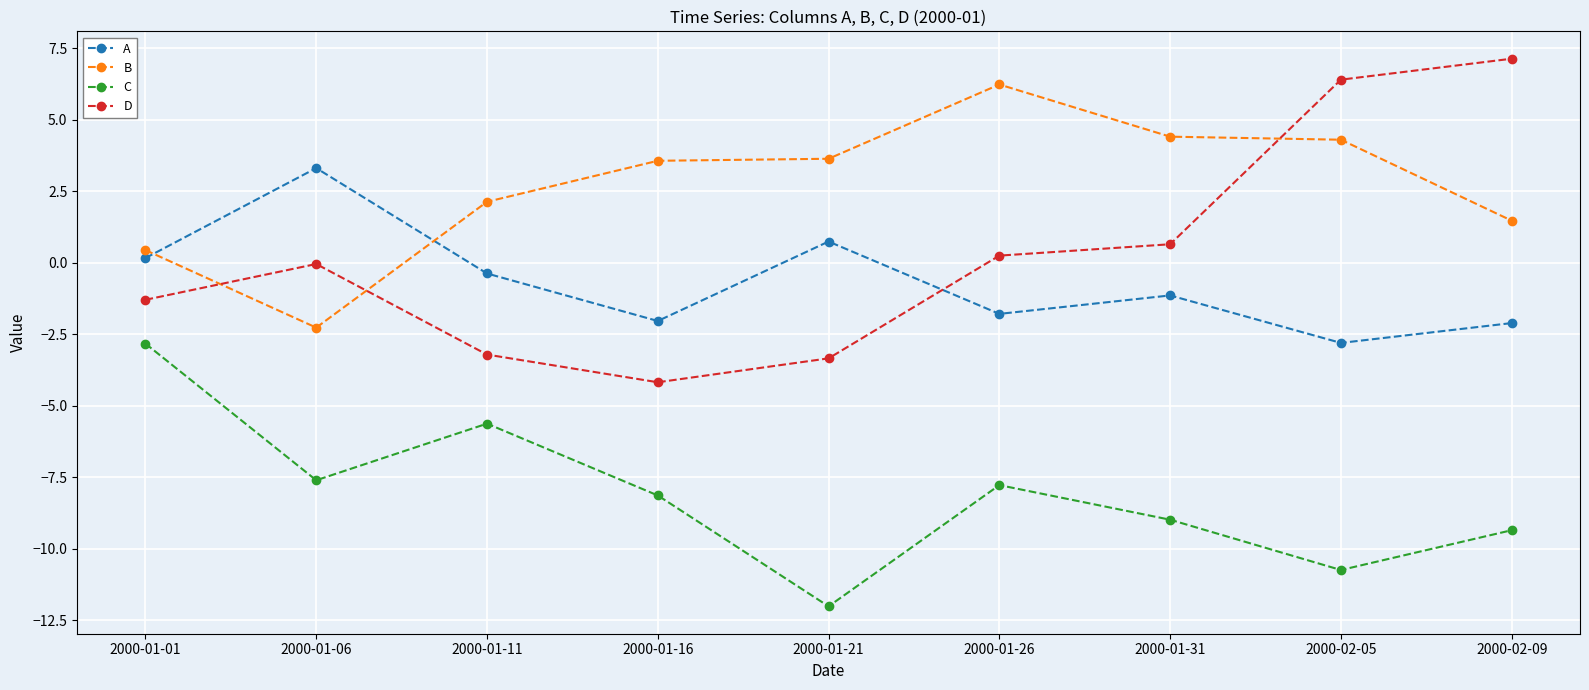

What is the value of the D point at the 5th from the left?

-3.3